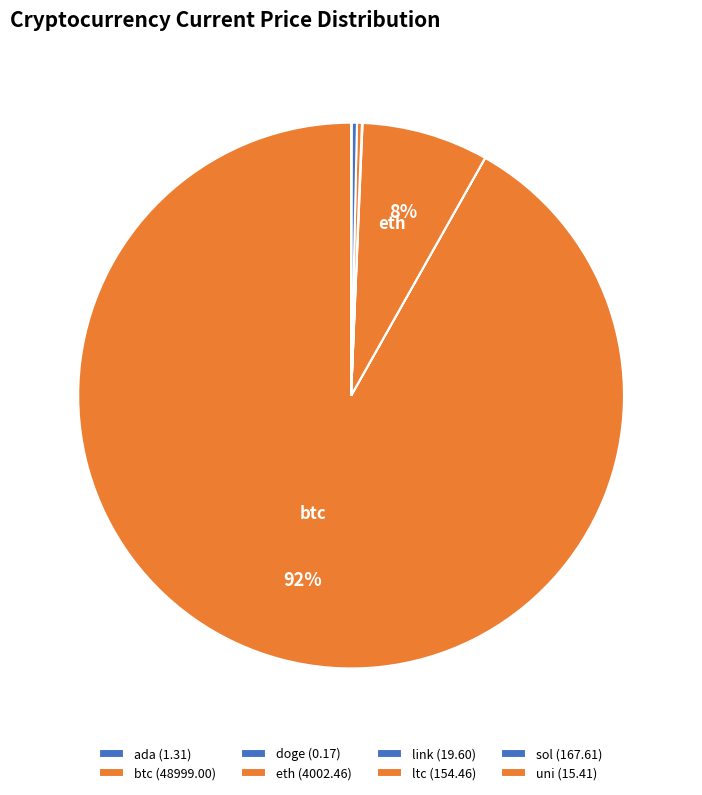

Rank the categories by value from highest to lowest.

btc, eth, sol, ltc, link, uni, ada, doge